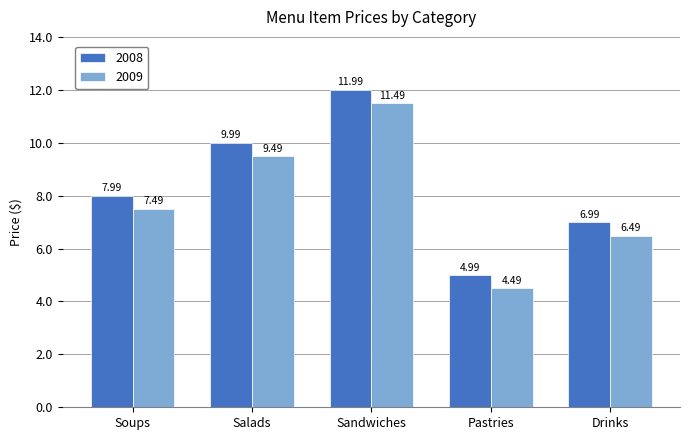

Reading right to left, extract all data points from this chart.

2008: Drinks=7.0	Pastries=5.0	Sandwiches=12.0	Salads=10.0	Soups=8.0
2009: Drinks=6.5	Pastries=4.5	Sandwiches=11.5	Salads=9.5	Soups=7.5